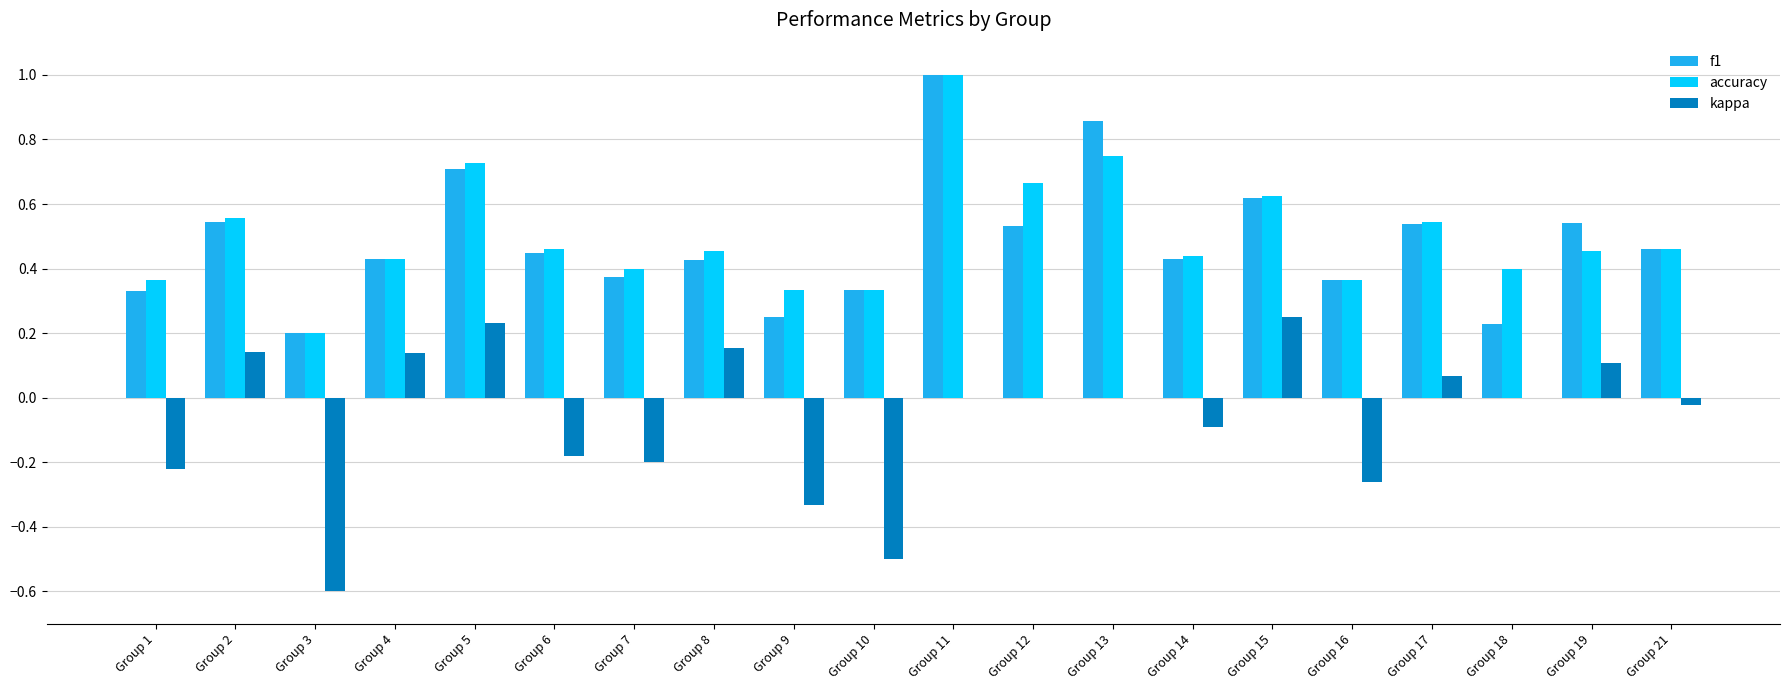

Between Group 17 and Group 21, which series saw the biggest shift?

kappa